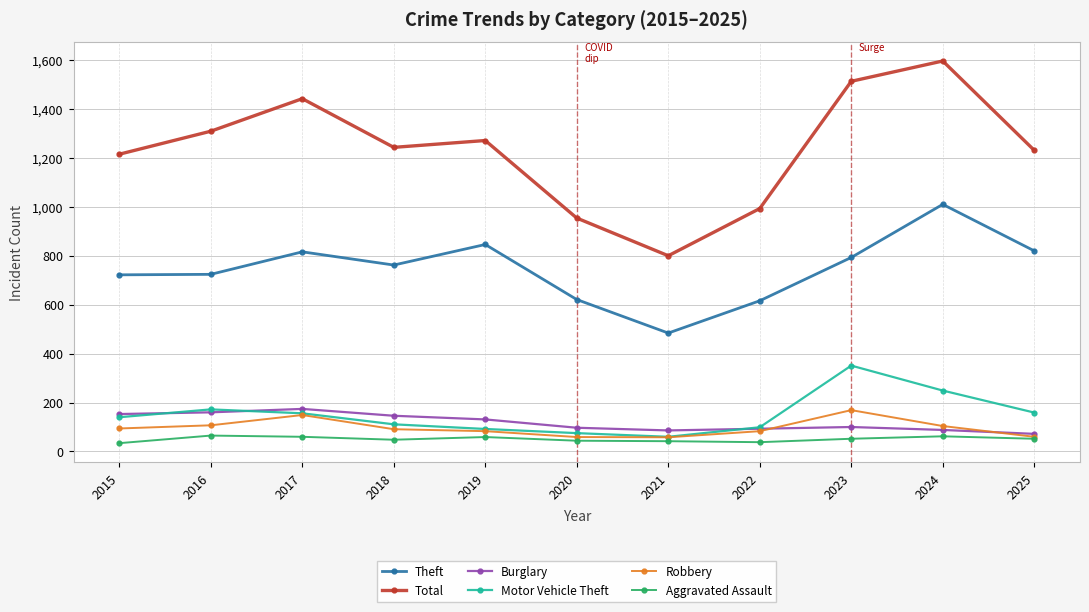

What is the approximate value of Aggravated Assault at 2017?

60